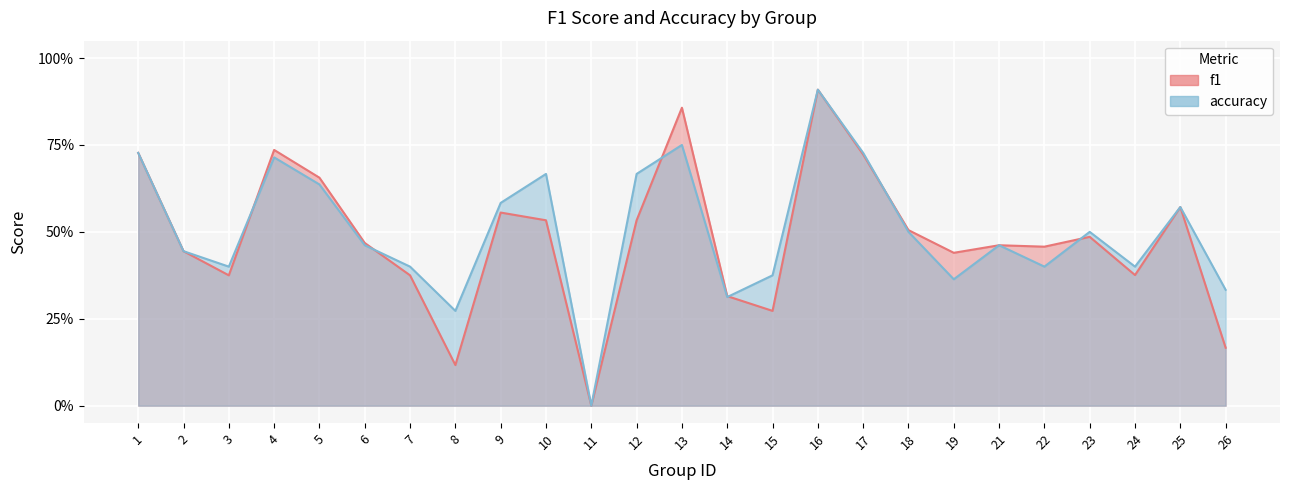

Count the number of categories in the chart.

25